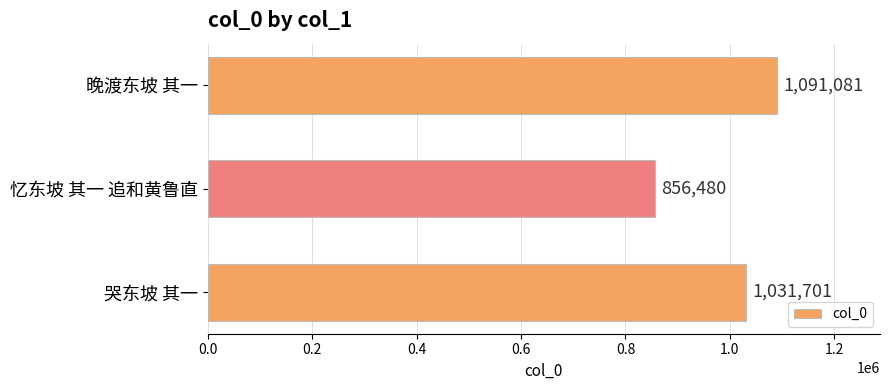

Rank the categories by value from lowest to highest.

忆东坡 其一 追和黄鲁直, 哭东坡 其一, 晚渡东坡 其一